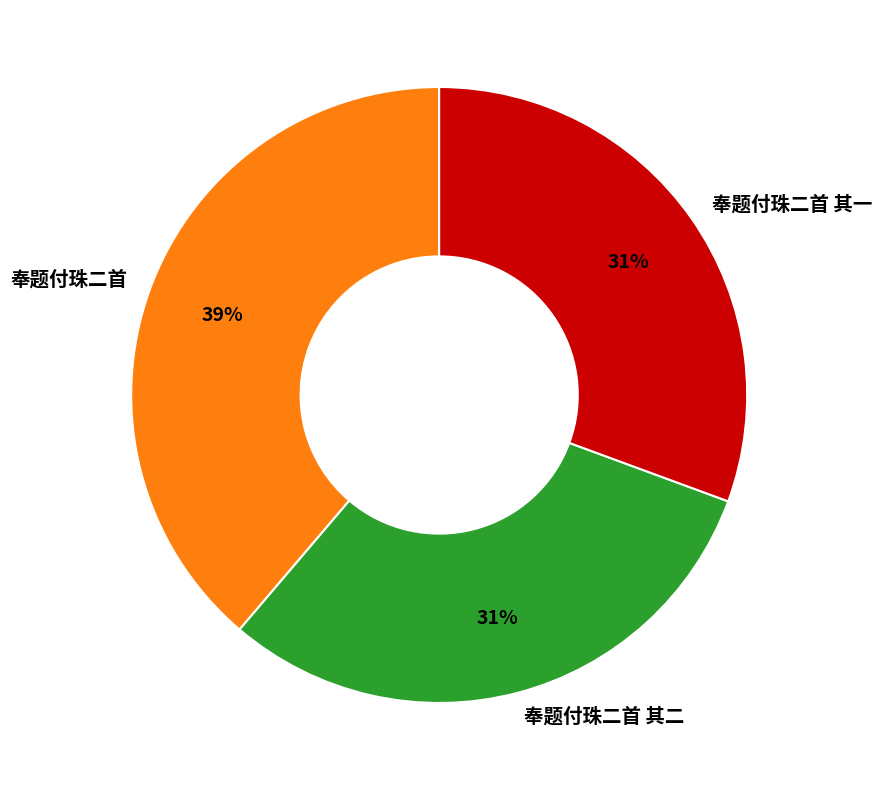

What is the ratio of the value at 奉题付珠二首 其二 to the value at 奉题付珠二首?

0.8